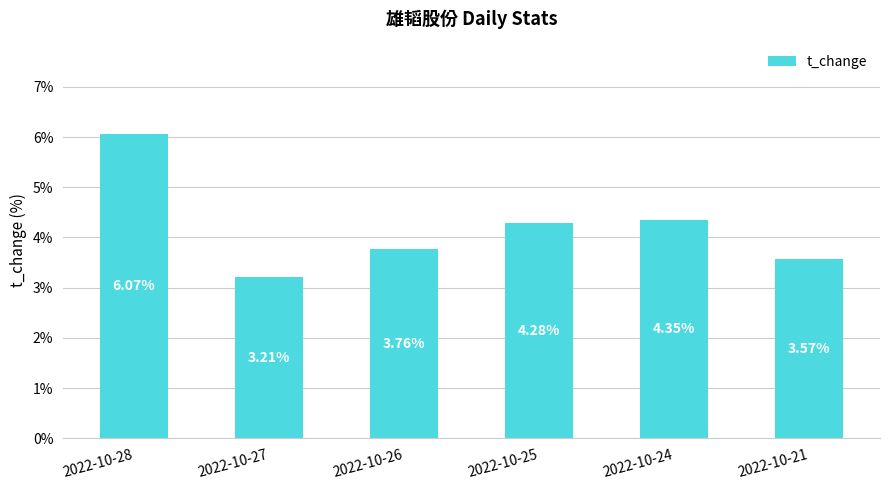

Approximately how many times larger is the value at 2022-10-27 compared to 2022-10-26?

0.9